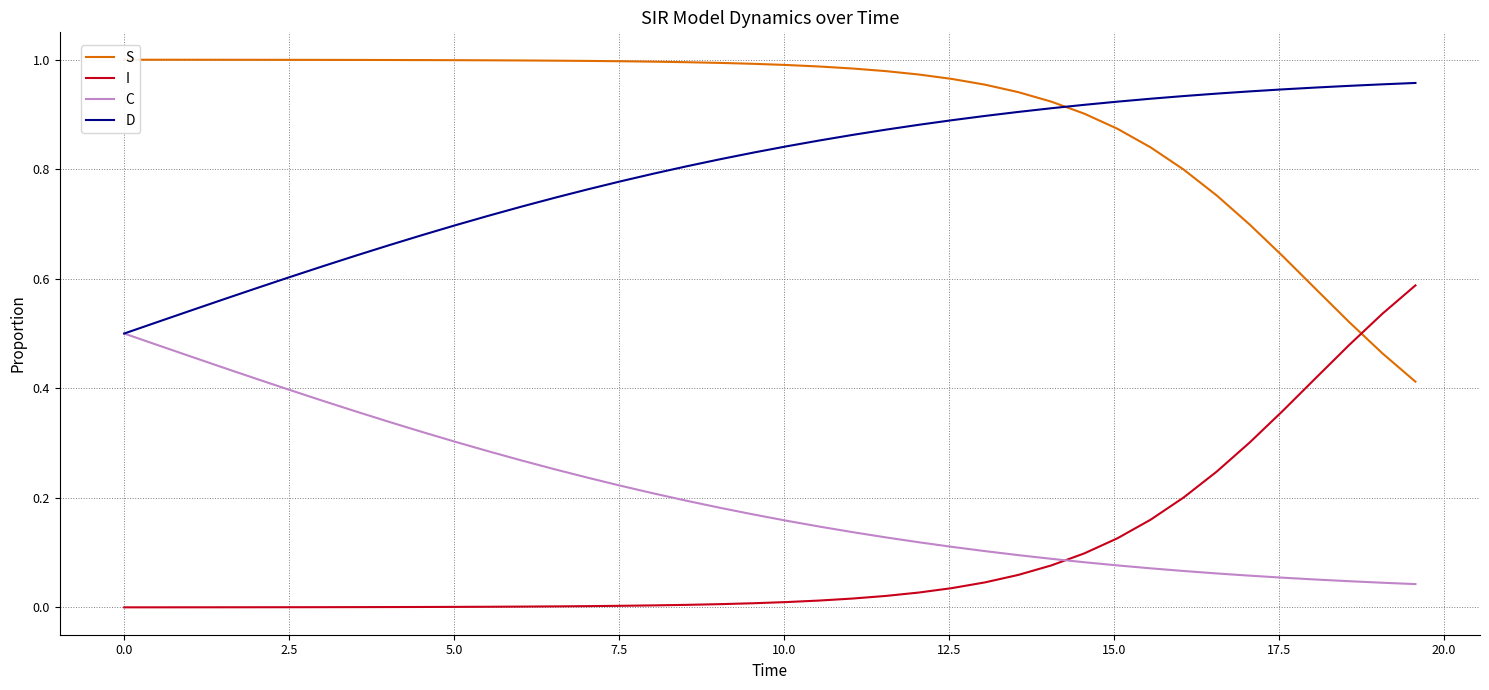

True or false: I and D cross at least once.

False